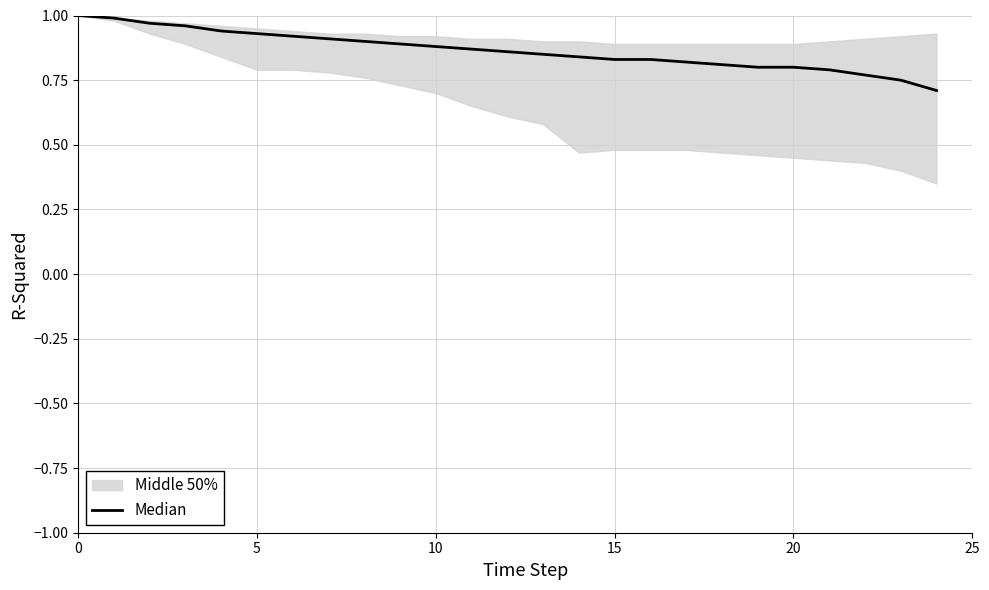

At which category does the chart reach its minimum across all series?

24